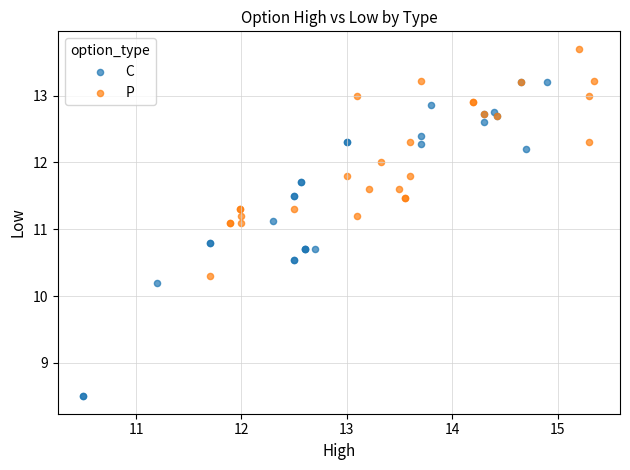

Which series has the largest Y range (max minus min)?

C